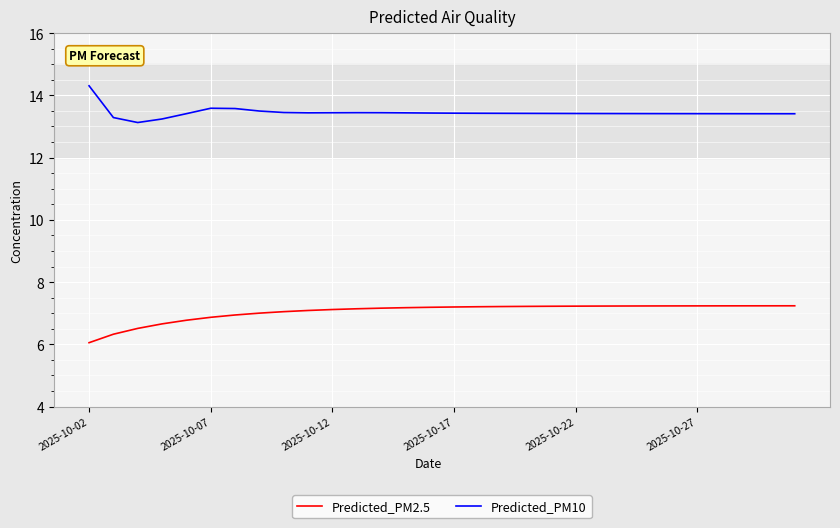

Which series has the largest total across all categories?

Predicted_PM10